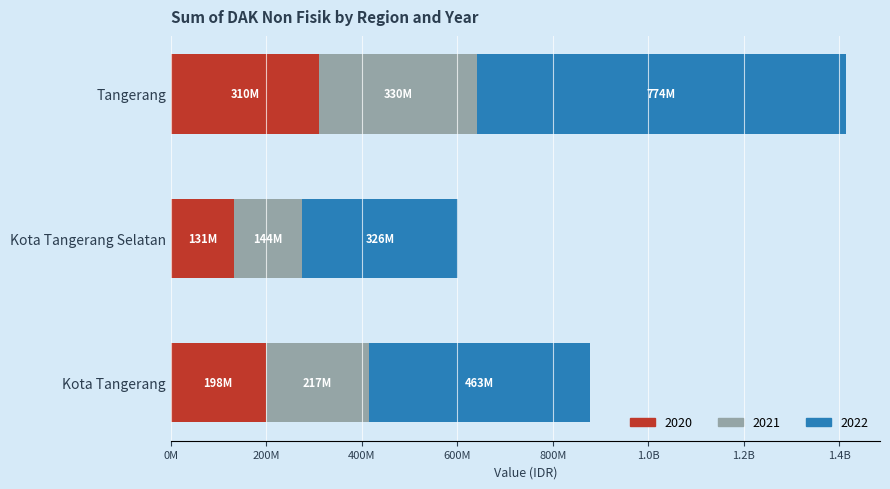

What are all the series names shown in the legend?

2020, 2021, 2022